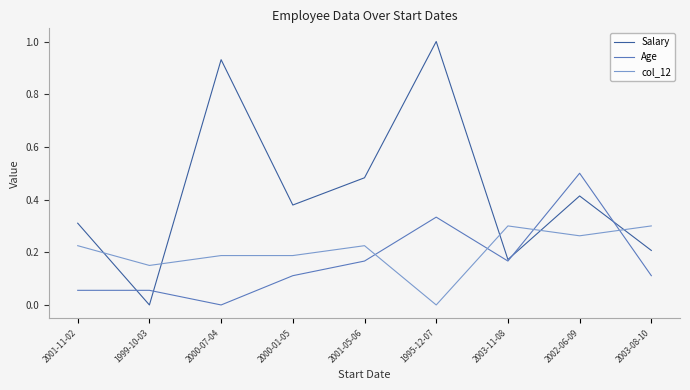

What position from the left is 2001-05-06?

5